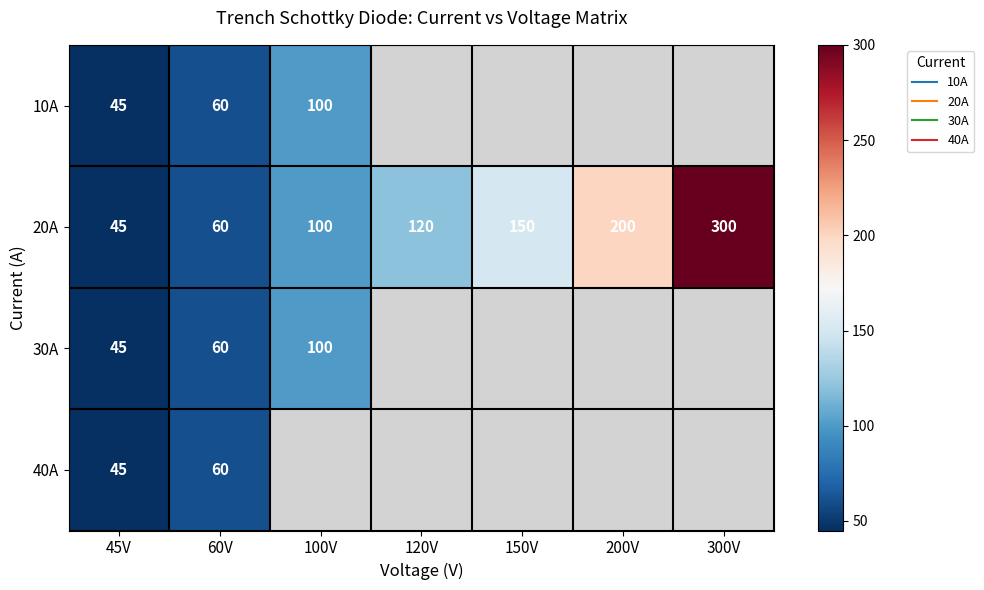

What is the difference between the maximum and minimum values in the 10A series?

55.0